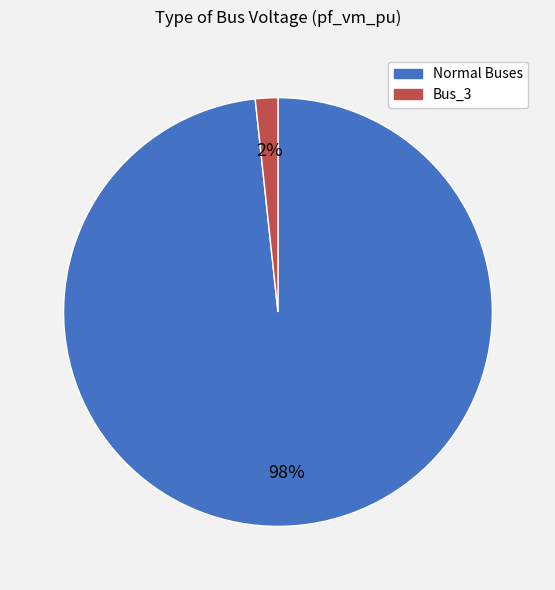

Count the number of slices in the pie.

2